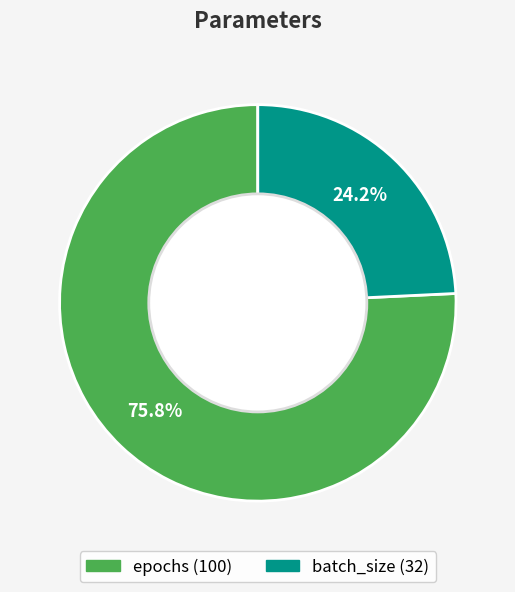

Approximately how many times larger is the value at batch_size compared to epochs?

0.3